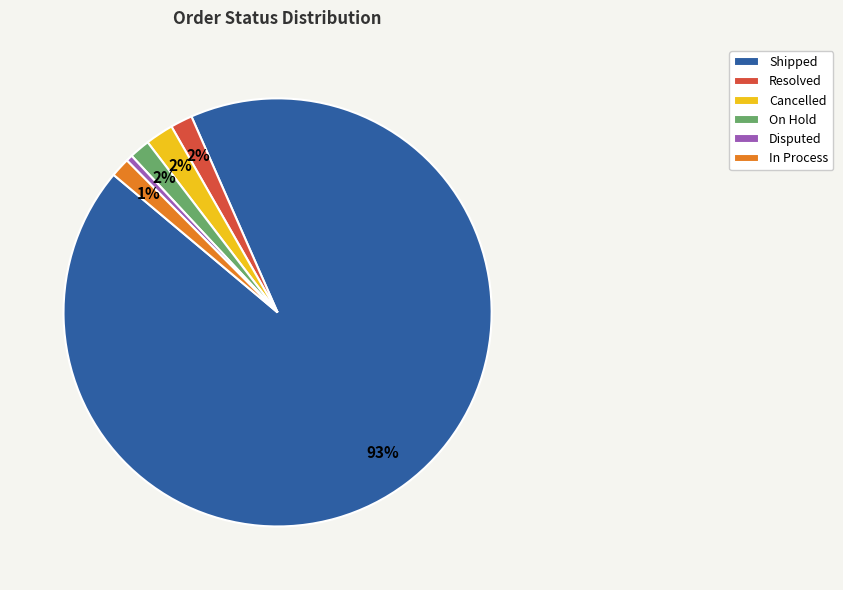

What is the largest slice in the pie chart?

Shipped